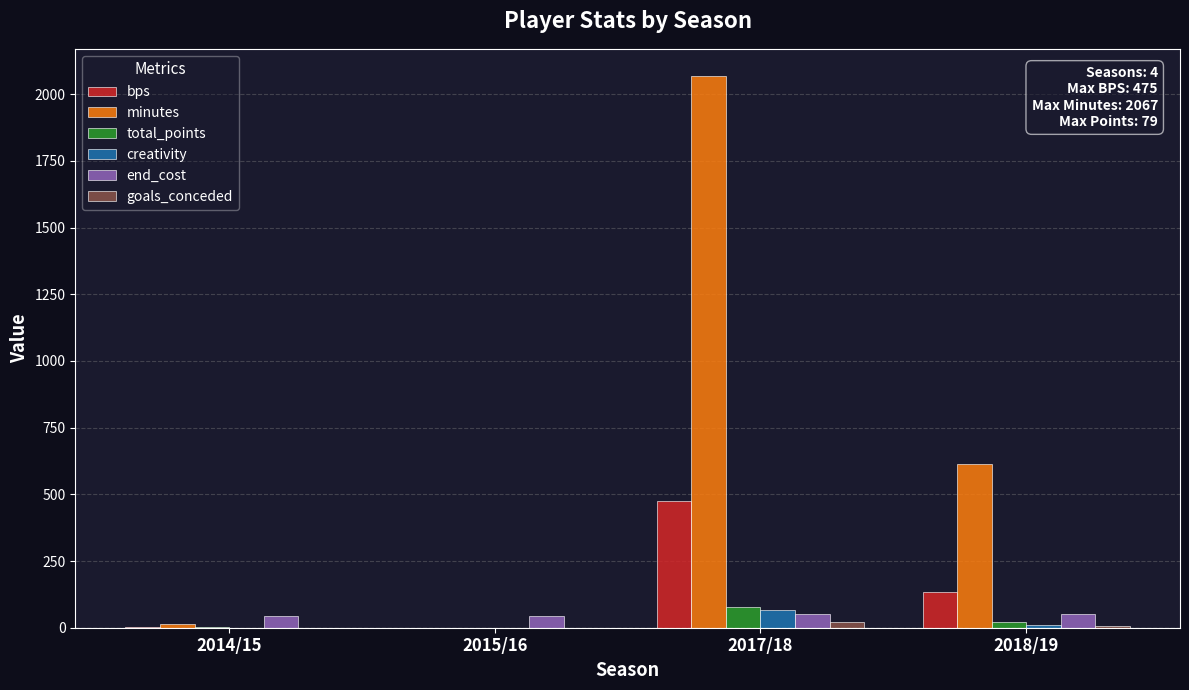

Where does the bps series first go above 133?

2017/18